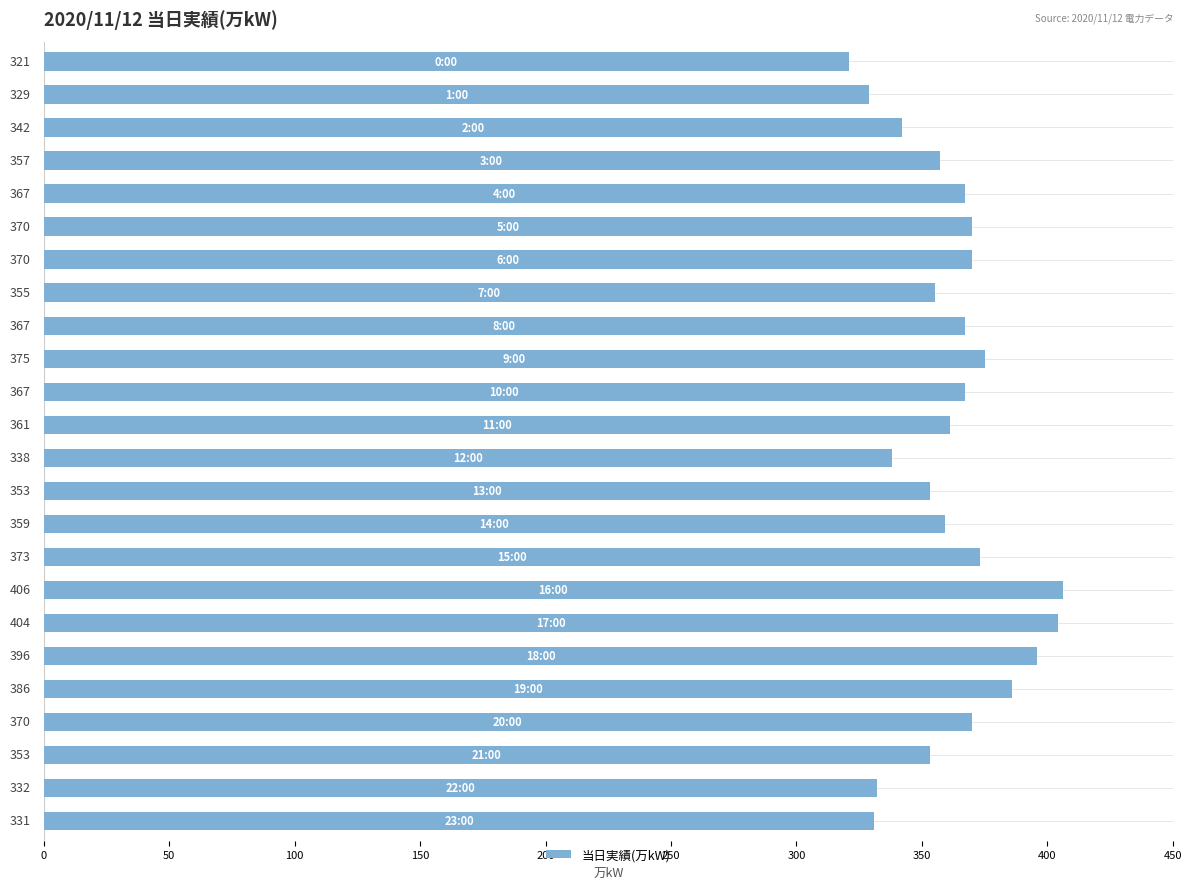

What is the value of the 16th bar from the top?

373